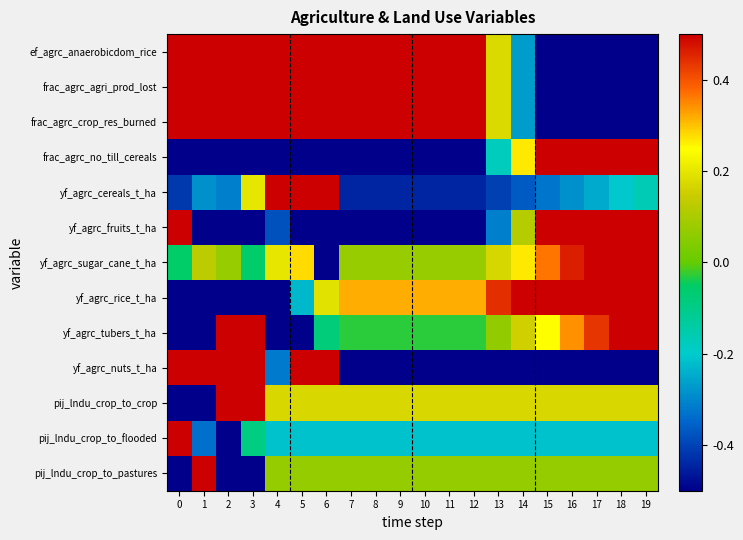

Rank the series at 3 from highest to lowest value.

yf_agrc_tubers_t_ha, yf_agrc_nuts_t_ha, pij_lndu_crop_to_crop, ef_agrc_anaerobicdom_rice, frac_agrc_agri_prod_lost, frac_agrc_crop_res_burned, yf_agrc_cereals_t_ha, yf_agrc_sugar_cane_t_ha, pij_lndu_crop_to_flooded, frac_agrc_no_till_cereals, yf_agrc_rice_t_ha, yf_agrc_fruits_t_ha, pij_lndu_crop_to_pastures